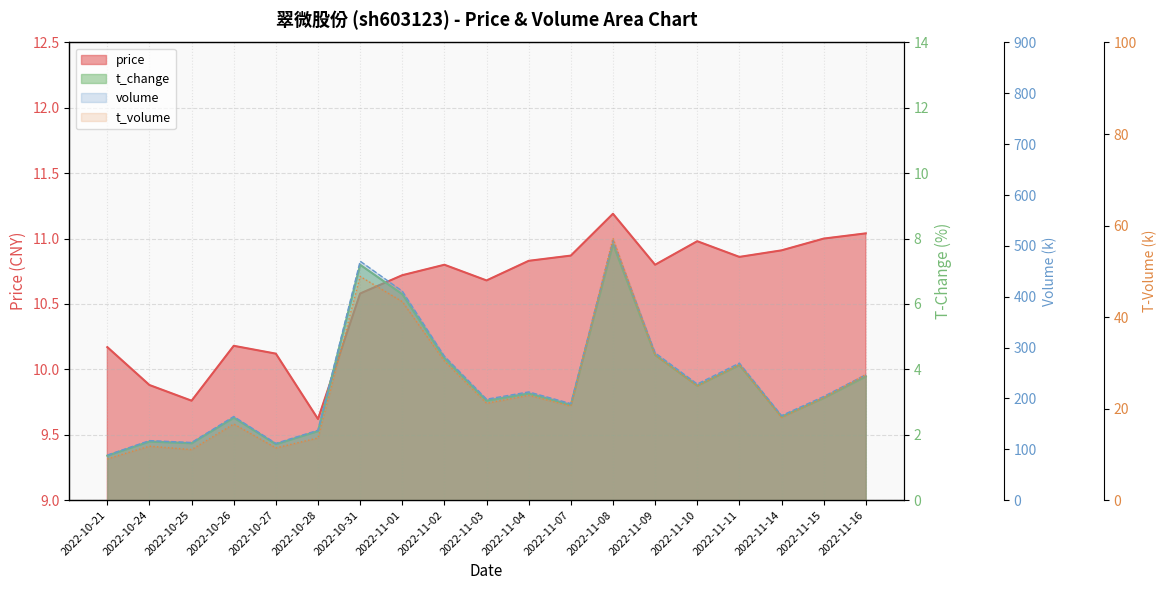

Reading right to left, list all the values displayed in this chart.

price: 2022-11-16=11.0	2022-11-15=11.0	2022-11-14=10.9	2022-11-11=10.9	2022-11-10=11.0	2022-11-09=10.8	2022-11-08=11.2	2022-11-07=10.9	2022-11-04=10.8	2022-11-03=10.7	2022-11-02=10.8	2022-11-01=10.7	2022-10-31=10.6	2022-10-28=9.6	2022-10-27=10.1	2022-10-26=10.2	2022-10-25=9.8	2022-10-24=9.9	2022-10-21=10.2
volume: 2022-11-16=246.5	2022-11-15=203.7	2022-11-14=166.2	2022-11-11=269.4	2022-11-10=228.3	2022-11-09=289.6	2022-11-08=510.9	2022-11-07=189.7	2022-11-04=212.7	2022-11-03=198.4	2022-11-02=282.9	2022-11-01=410.9	2022-10-31=469.9	2022-10-28=137.4	2022-10-27=111.6	2022-10-26=164.4	2022-10-25=113.3	2022-10-24=117.0	2022-10-21=88.5
t_volume: 2022-11-16=27.4	2022-11-15=22.4	2022-11-14=18.0	2022-11-11=29.6	2022-11-10=25.0	2022-11-09=31.7	2022-11-08=57.2	2022-11-07=20.5	2022-11-04=22.9	2022-11-03=21.2	2022-11-02=30.4	2022-11-01=43.4	2022-10-31=48.9	2022-10-28=13.6	2022-10-27=11.4	2022-10-26=16.6	2022-10-25=11.0	2022-10-24=11.8	2022-10-21=9.0
t_change: 2022-11-16=3.8	2022-11-15=3.1	2022-11-14=2.5	2022-11-11=4.1	2022-11-10=3.5	2022-11-09=4.4	2022-11-08=7.8	2022-11-07=2.9	2022-11-04=3.3	2022-11-03=3.0	2022-11-02=4.3	2022-11-01=6.3	2022-10-31=7.2	2022-10-28=2.1	2022-10-27=1.7	2022-10-26=2.5	2022-10-25=1.7	2022-10-24=1.8	2022-10-21=1.4